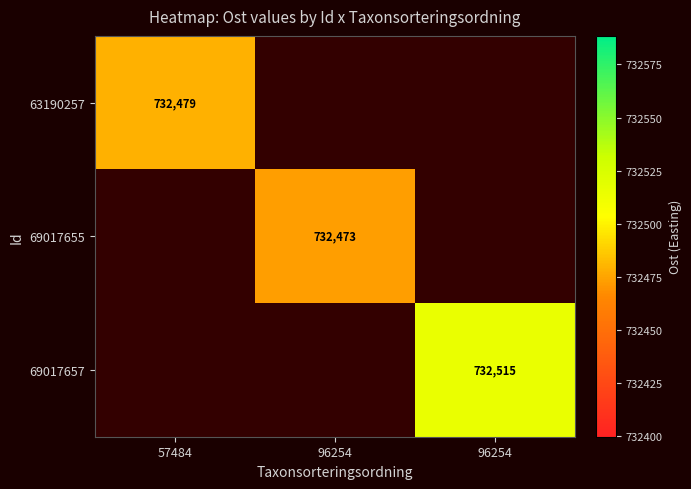

At how many categories does at least one series exceed 262701?

3